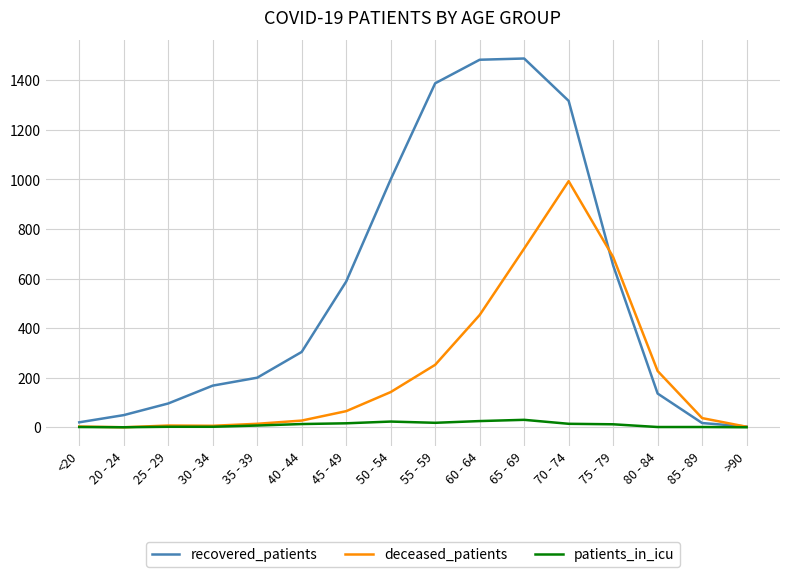

List the series in order of their peak value, lowest first.

patients_in_icu, deceased_patients, recovered_patients